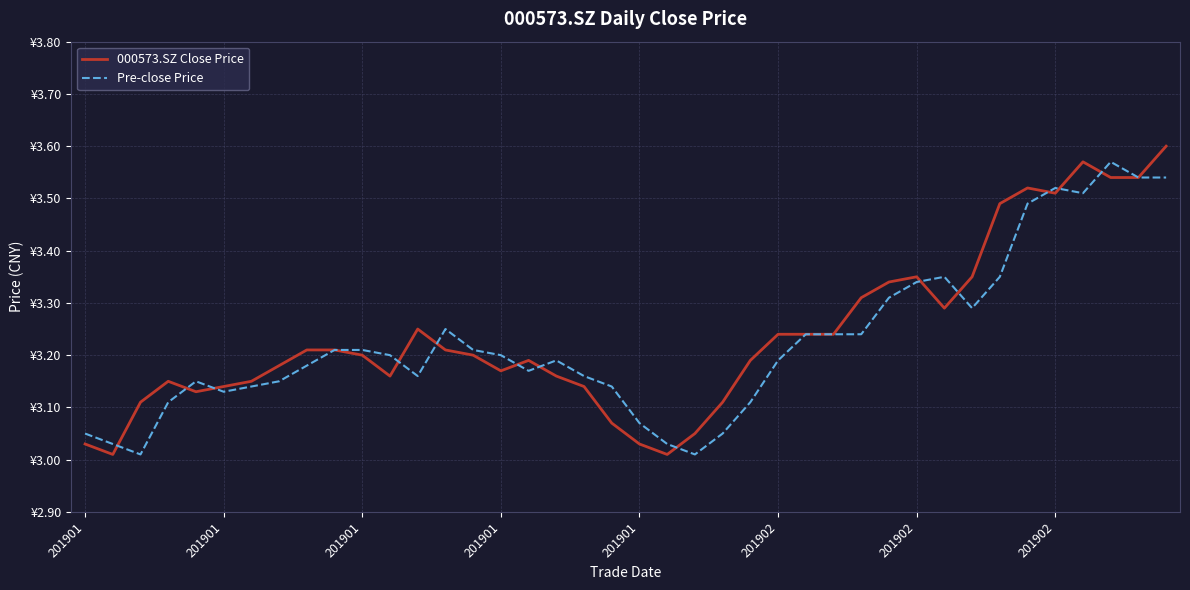

What is the sum of all 000573.SZ Close Price values?

129.6